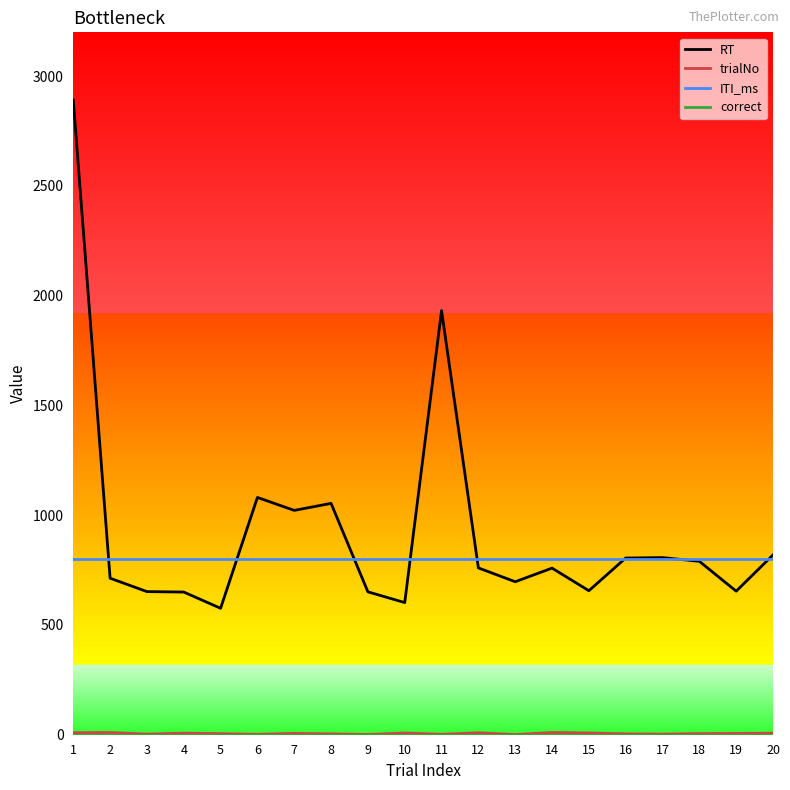

At which category is the sum across all series the highest?

1